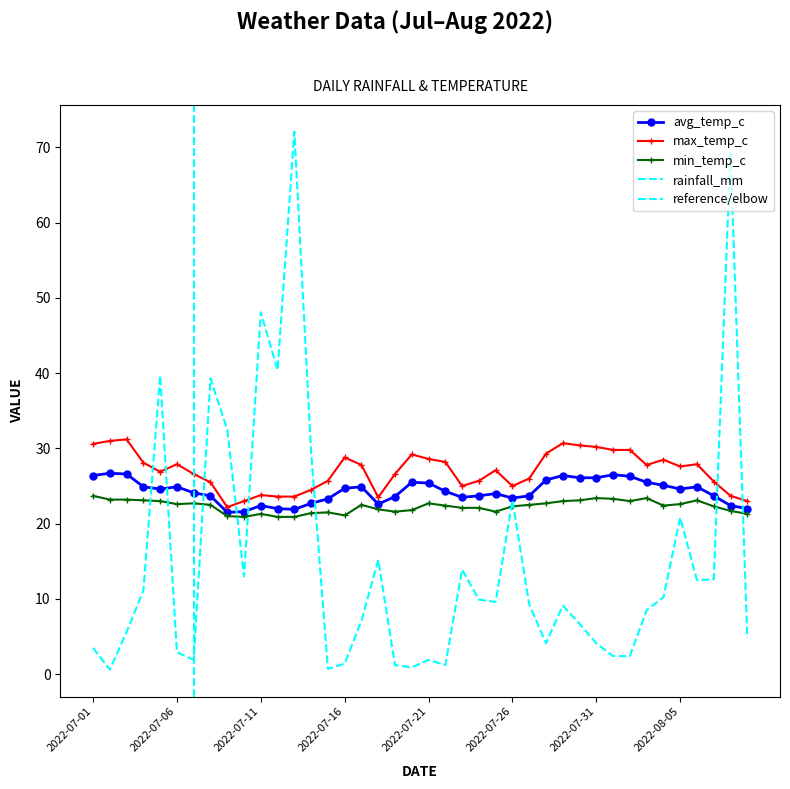

What is the label of the 3rd point from the right?

2022-08-07